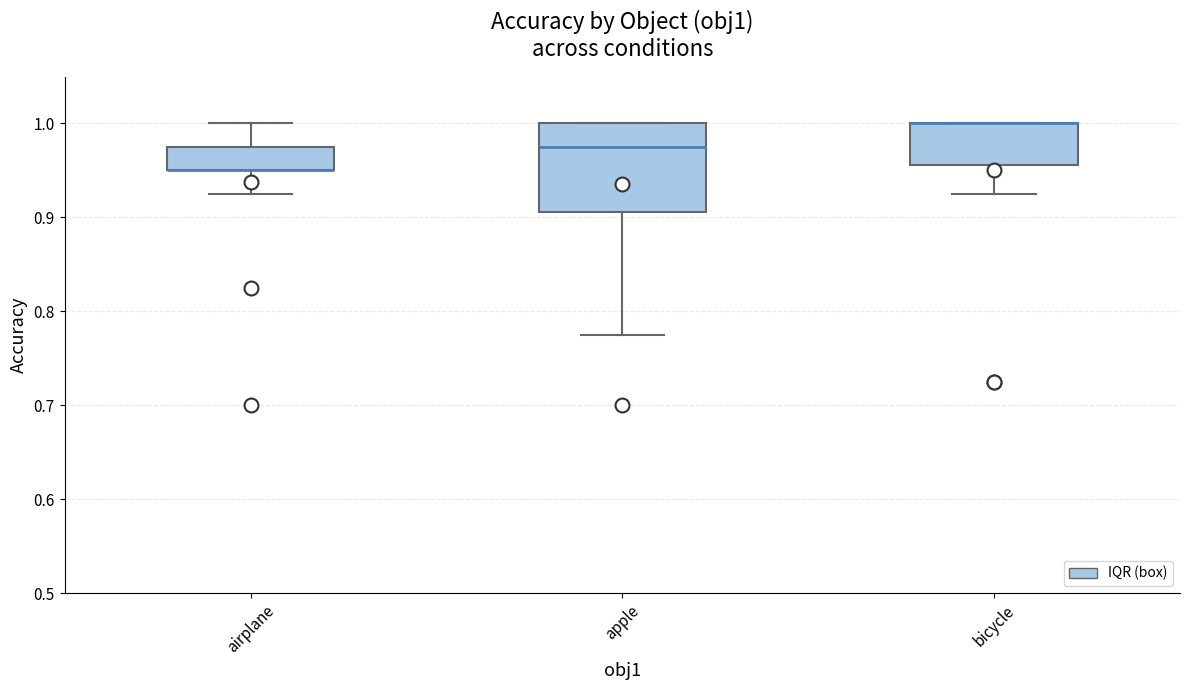

Reading left to right, read every box against the y-axis: the position of its median line, the range the box covers, and the ends of its whiskers. The values are not printed on the chart, so give them approximately, as read against the axis.

airplane: median 0.95 (drawn on the box's lower edge), box 0.95 to 0.98, whiskers 0.93 to 1.00
apple: median 0.98, box 0.91 to 1.00, whiskers 0.78 to 1.00
bicycle: median 1.00 (drawn on the box's upper edge), box 0.96 to 1.00, whiskers 0.93 to 1.00